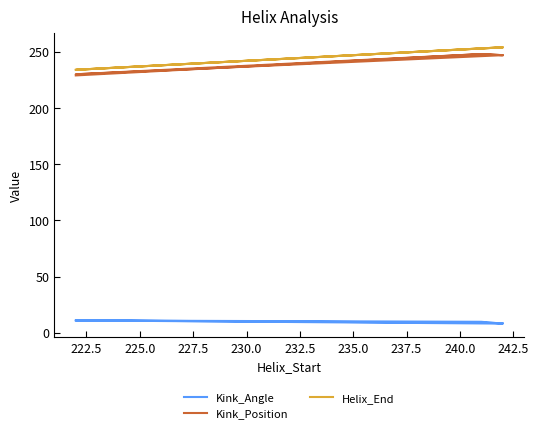

List the series in order of their peak value, highest first.

Helix_End, Kink_Position, Kink_Angle